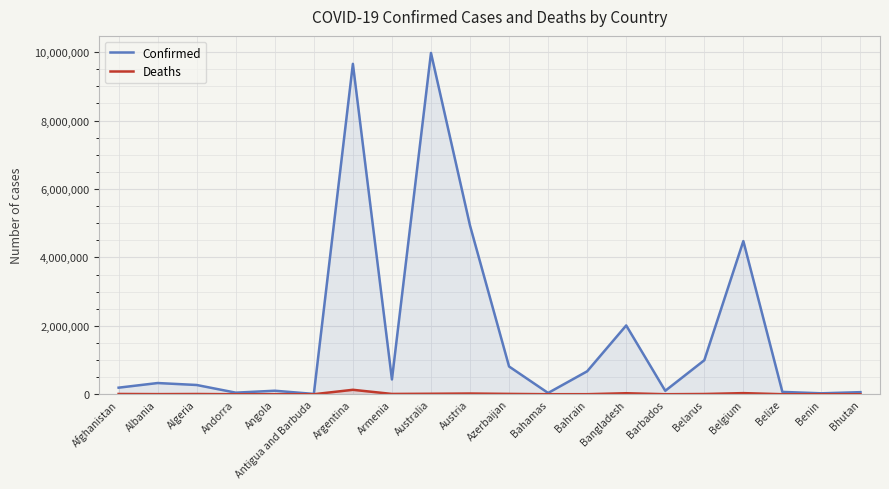

Where is the first local maximum for Deaths?

Algeria